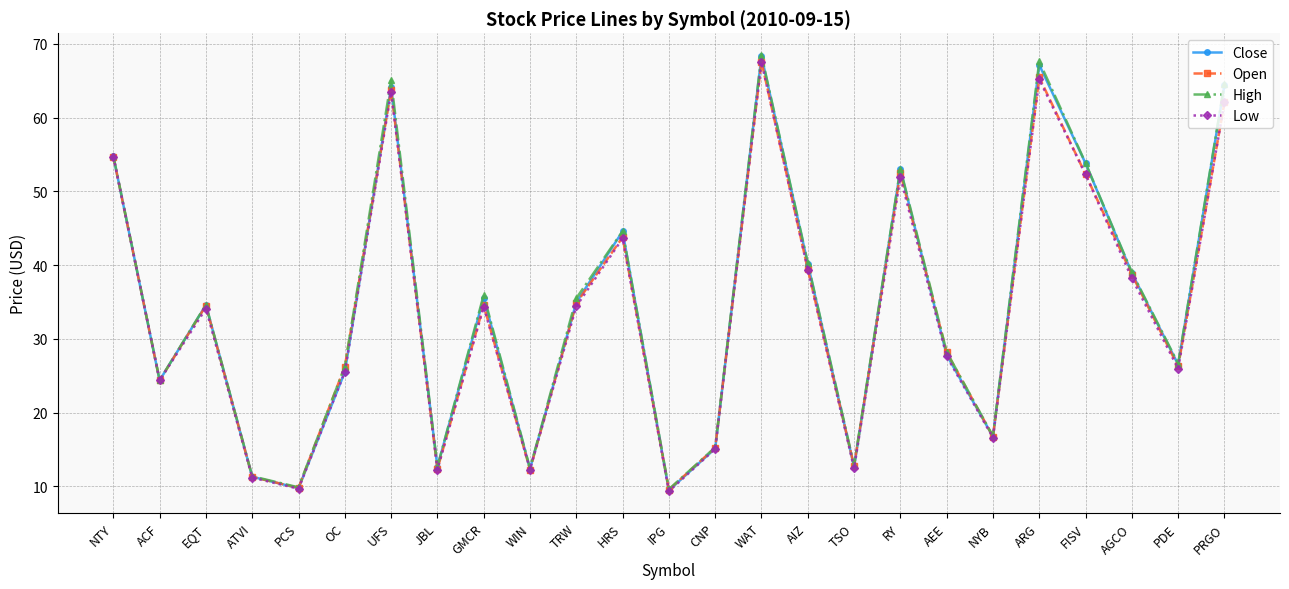

Is it true that Open equals 73.2 at HRS?

False